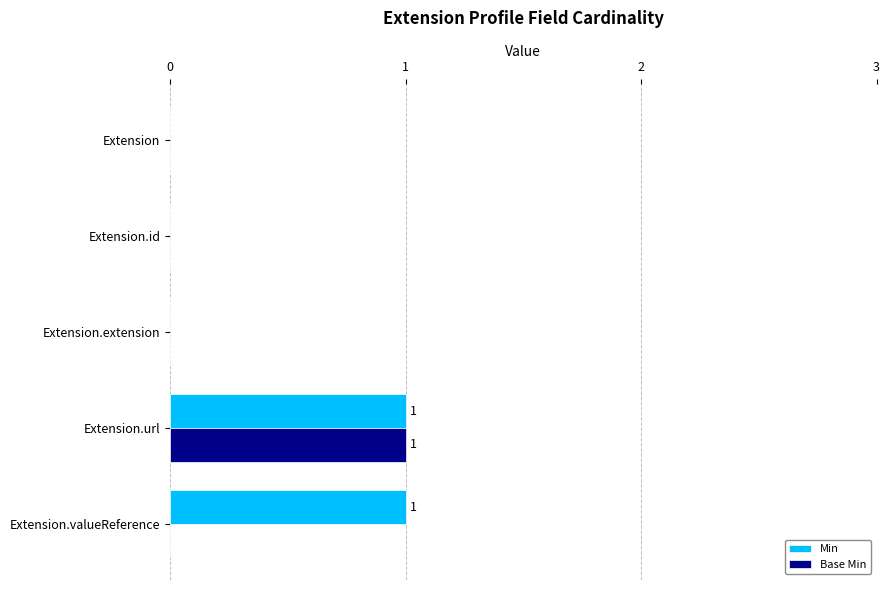

True or false: Min has a value of 0 at Extension.

True